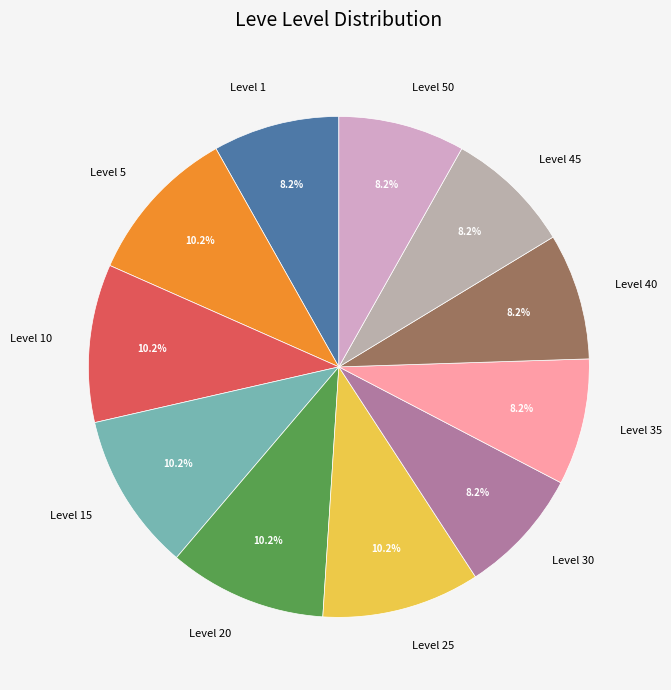

Between Level 30 and Level 25, which is larger?

Level 25